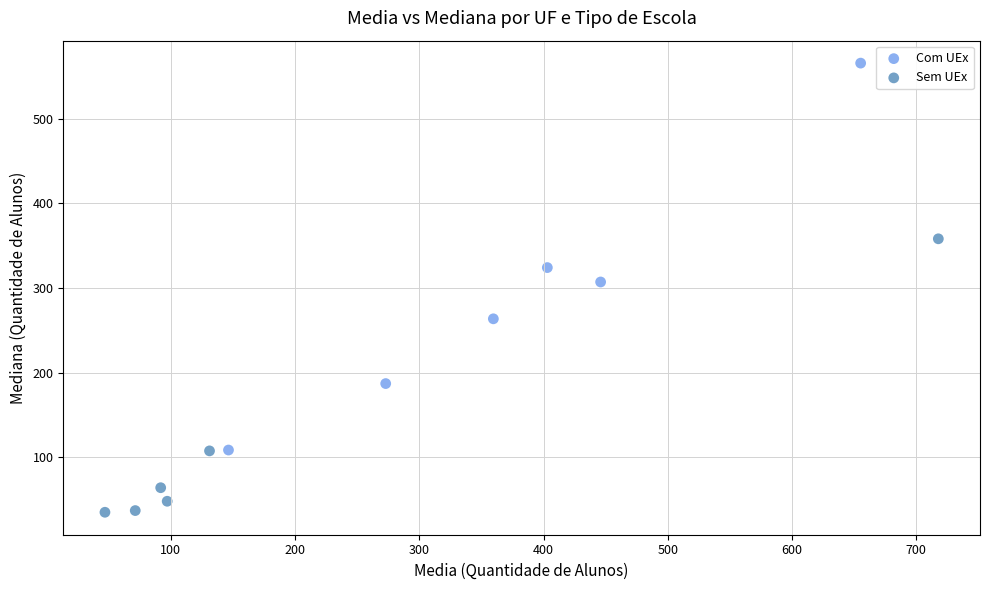

What are all the series names shown in the legend?

Com UEx, Sem UEx